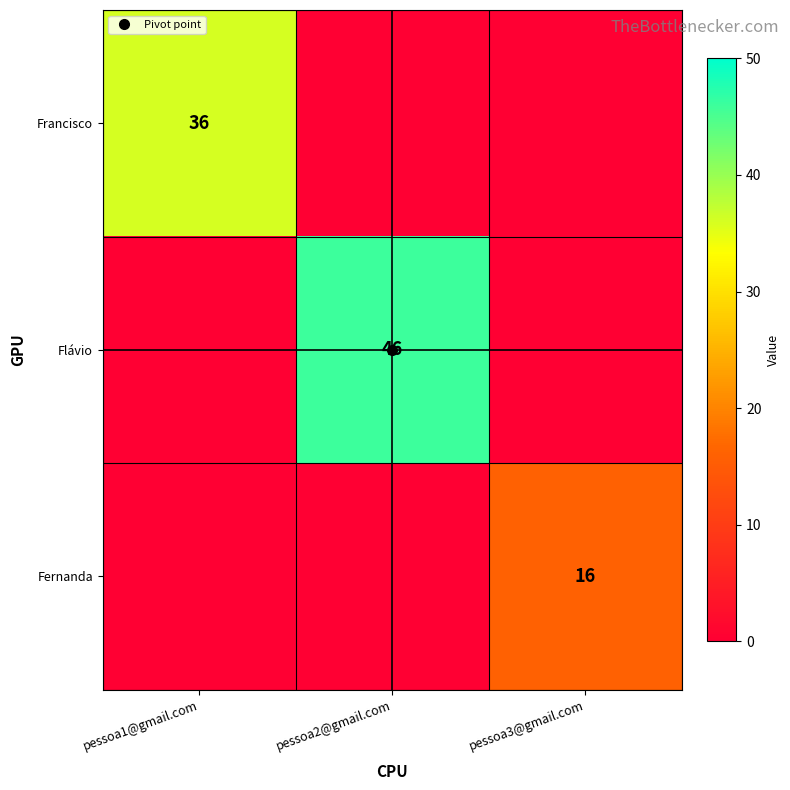

Which series has the largest total across all categories?

Flávio